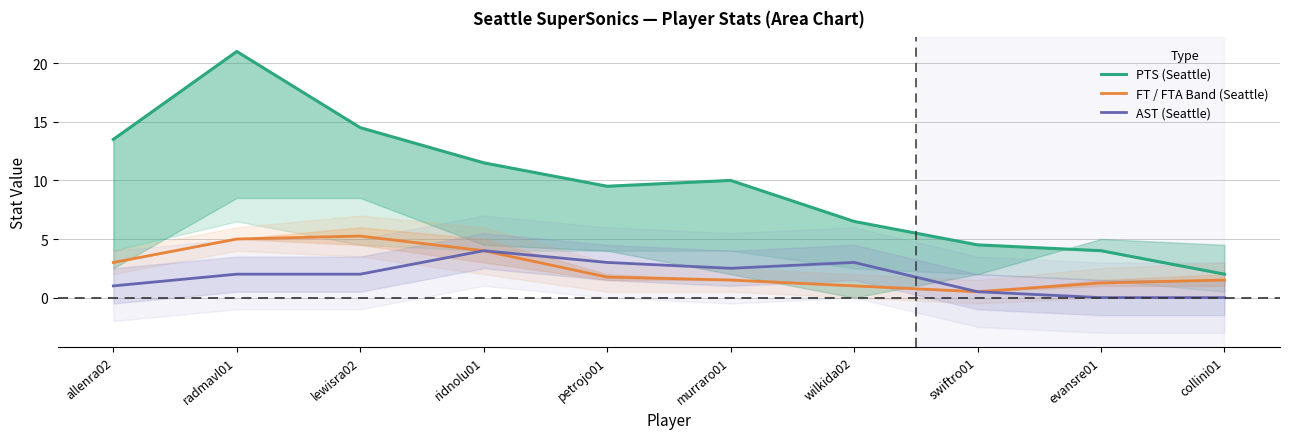

What position from the left is murraro01?

6